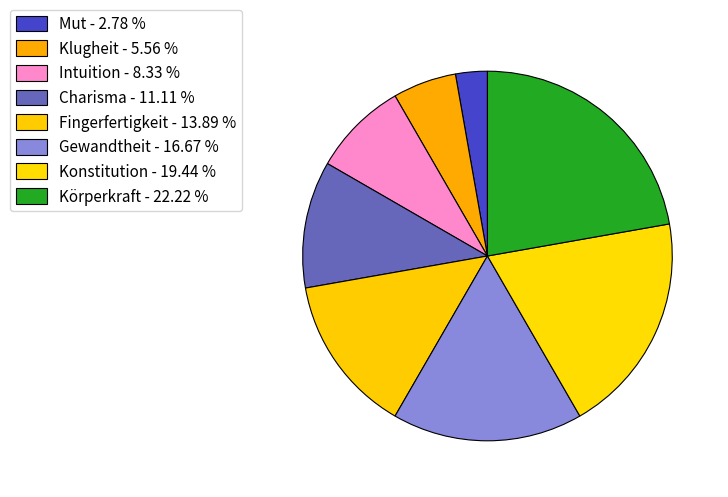

Which slice is the smallest?

Mut